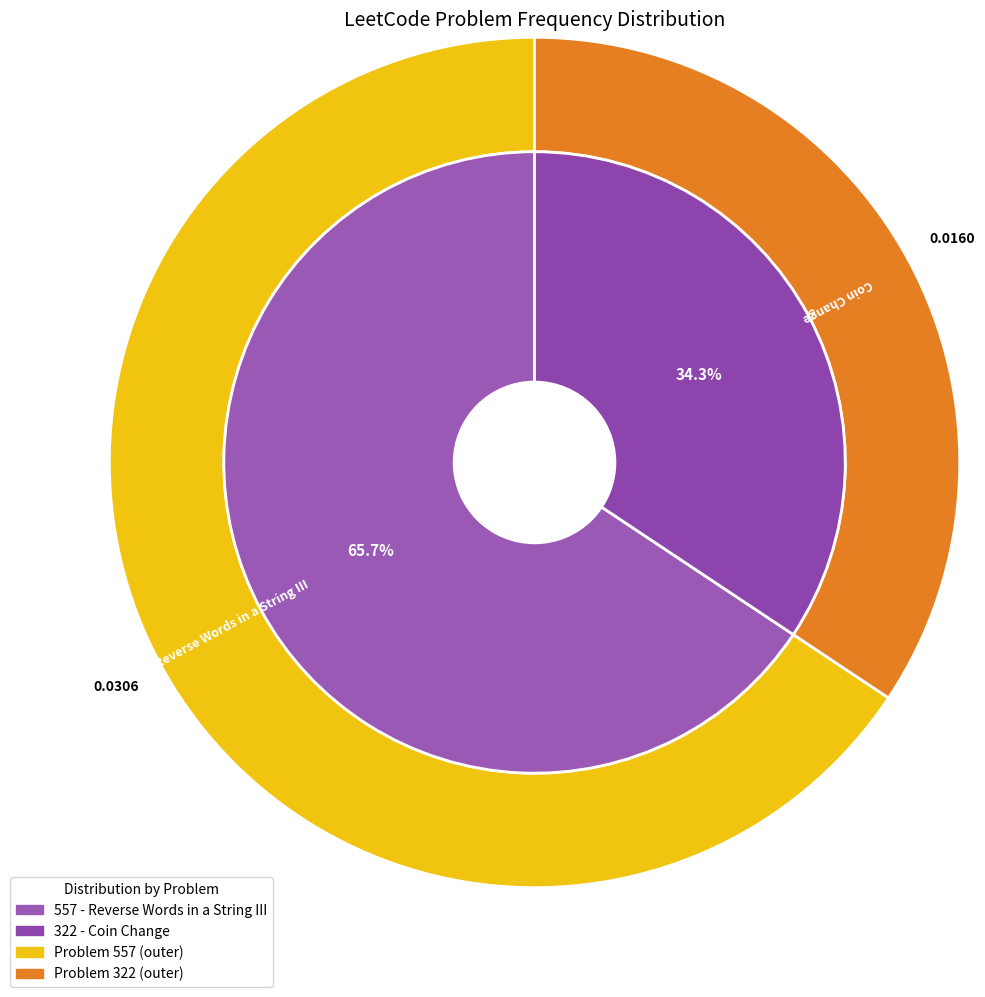

Is 557 the majority of the pie?

Yes